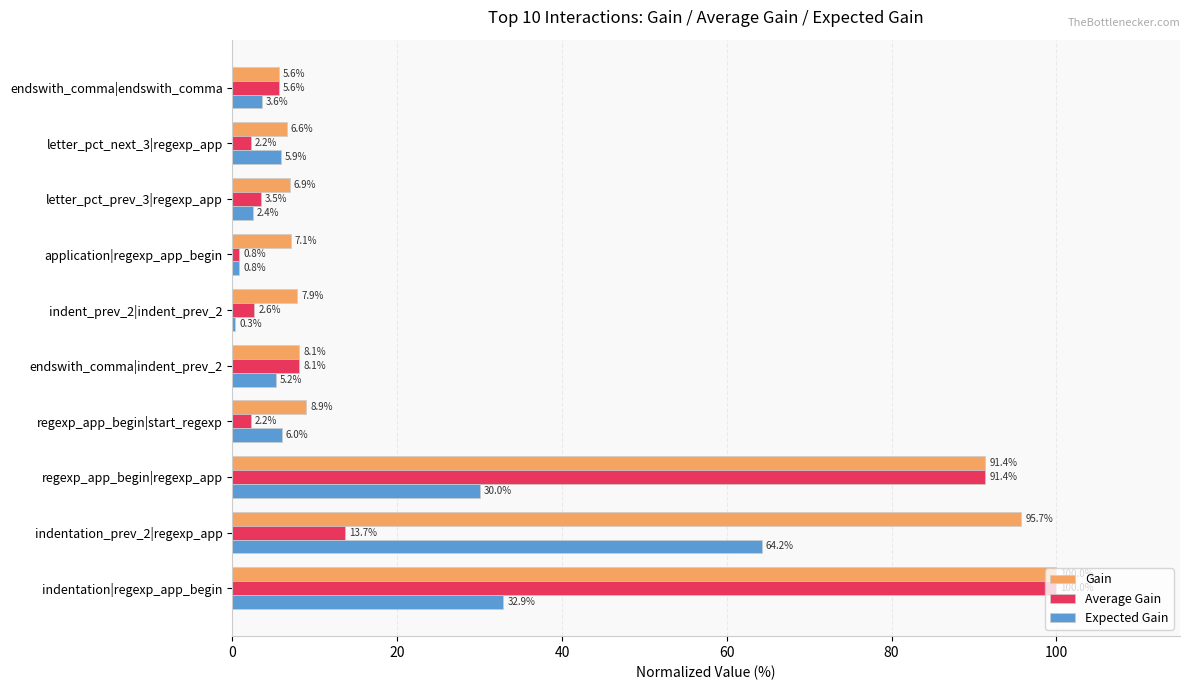

What is the maximum value shown in the chart?

100.0